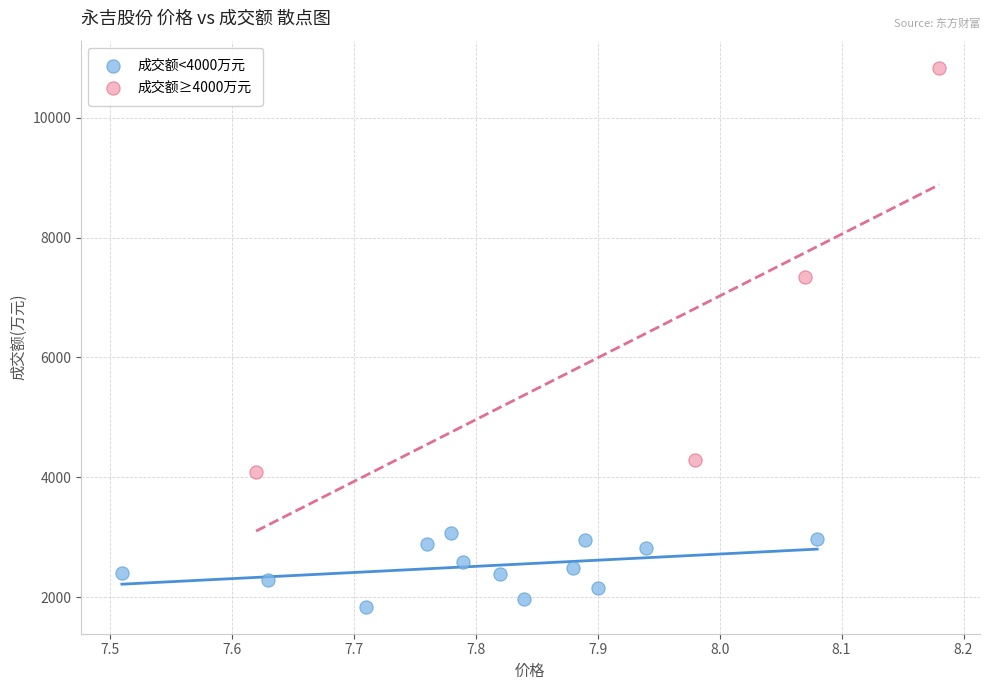

Which series reaches the maximum Y coordinate?

成交额≥4000万元